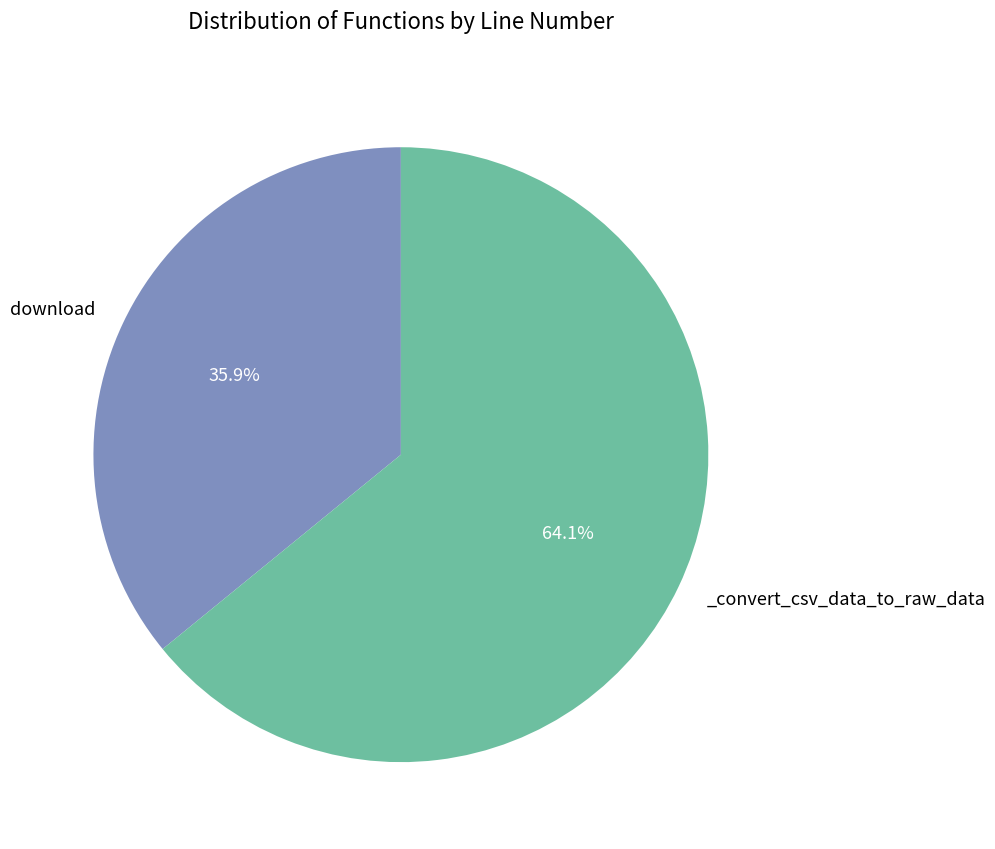

Is there any slice that represents more than half of the pie?

Yes